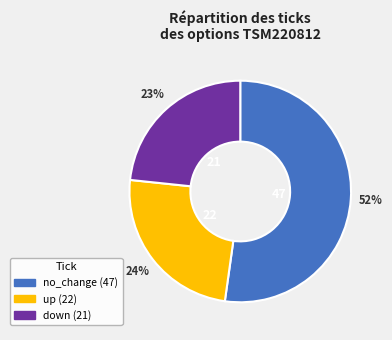

To the nearest percent, what is the average slice percentage?

33%